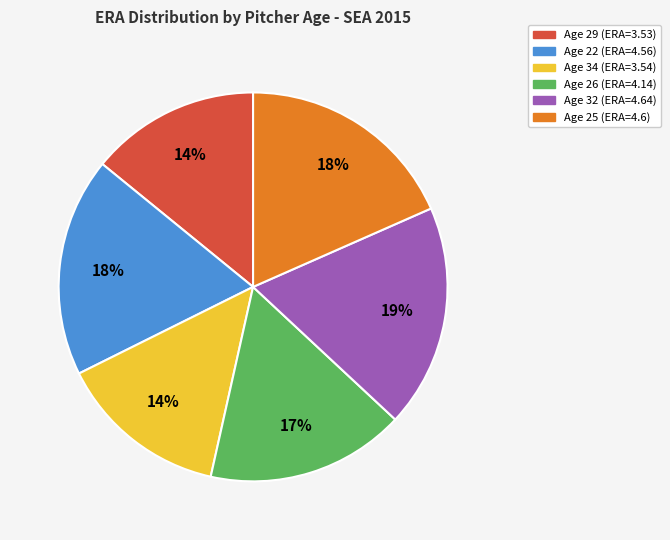

Is there a majority slice in this chart?

No